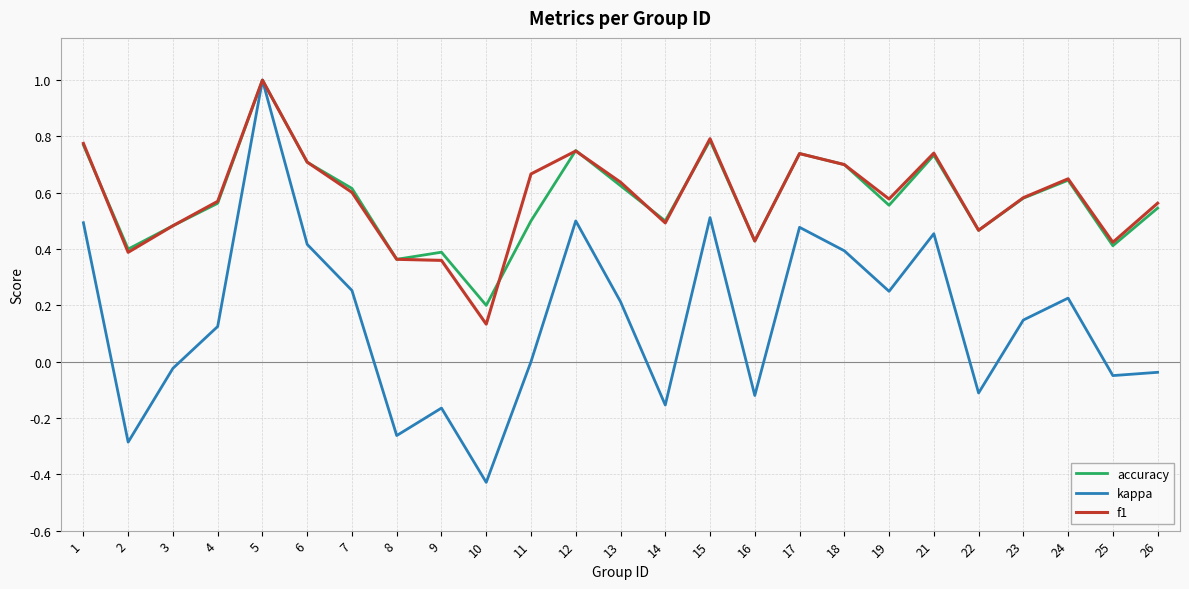

Where does the kappa series first go above 0?

1